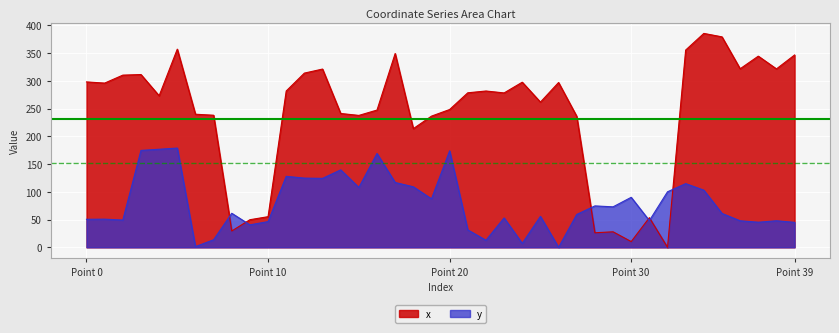

Between 37 and 31, which is larger?

37